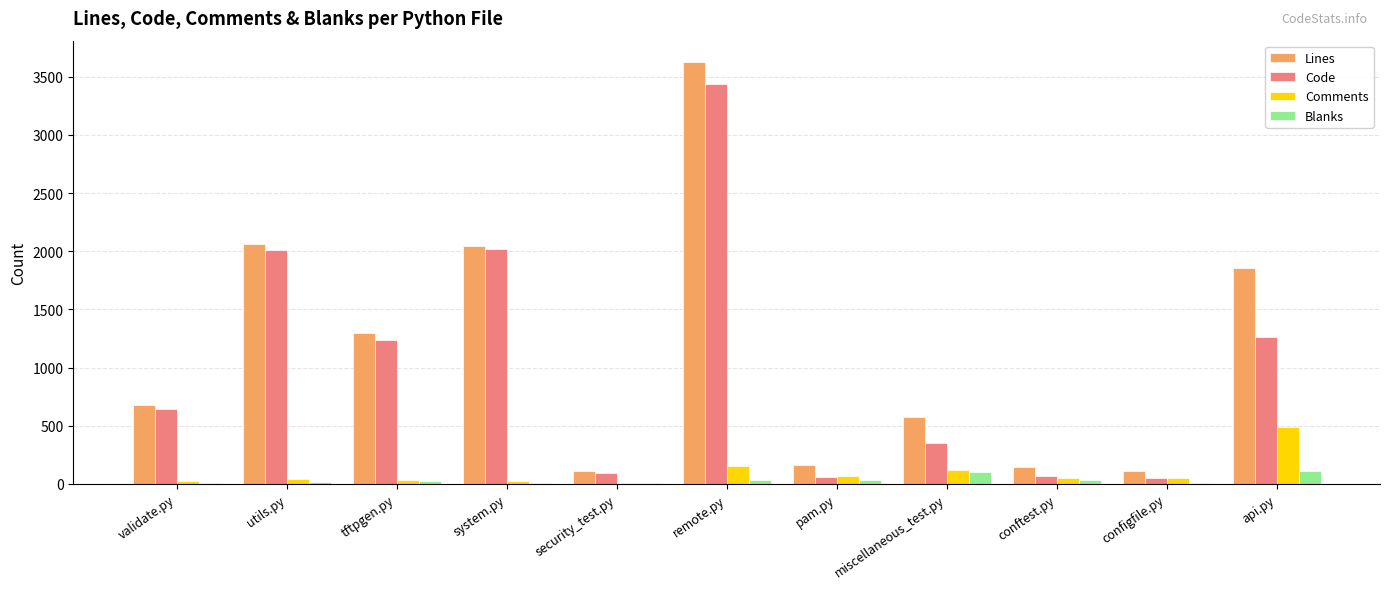

What is the sum of all Lines values?

12674